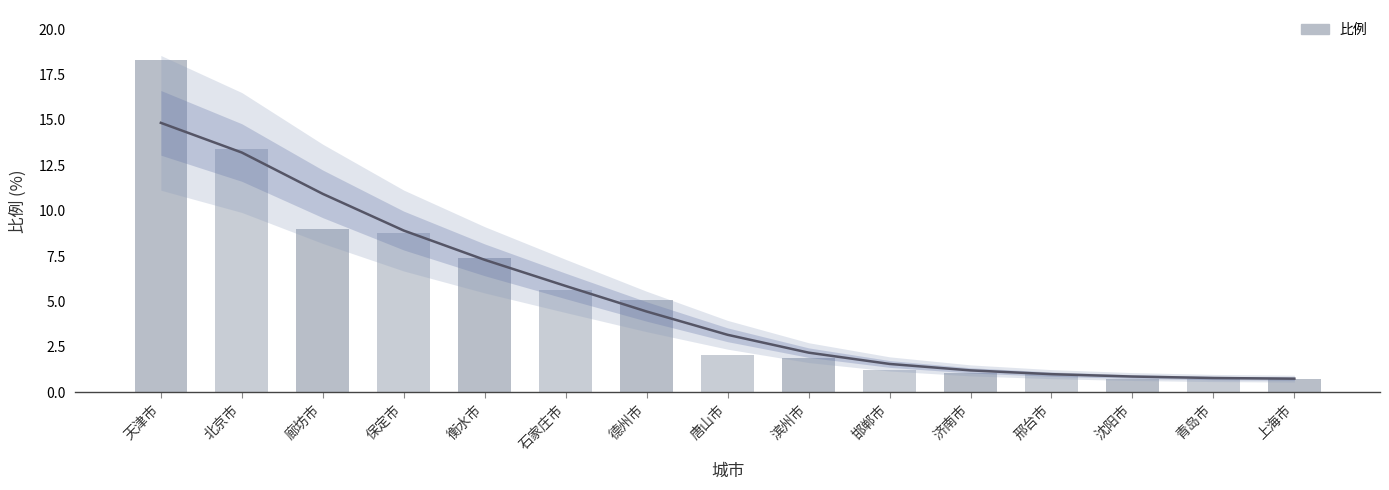

Reading left to right, what are all the values shown in this chart?

天津市=18.3	北京市=13.4	廊坊市=9.0	保定市=8.8	衡水市=7.4	石家庄市=5.6	德州市=5.1	唐山市=2.0	滨州市=1.9	邯郸市=1.2	济南市=1.1	邢台市=1.0	沈阳市=0.8	青岛市=0.8	上海市=0.7